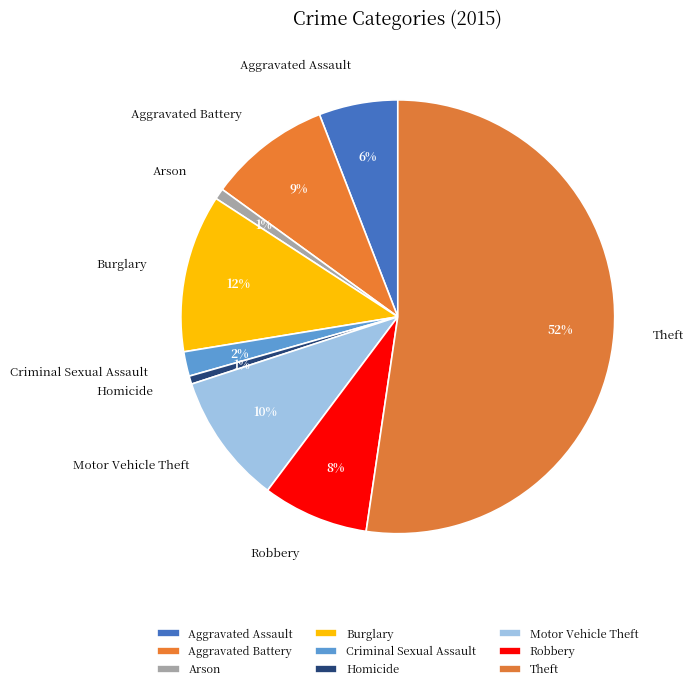

Does Burglary represent more than half of the total?

No